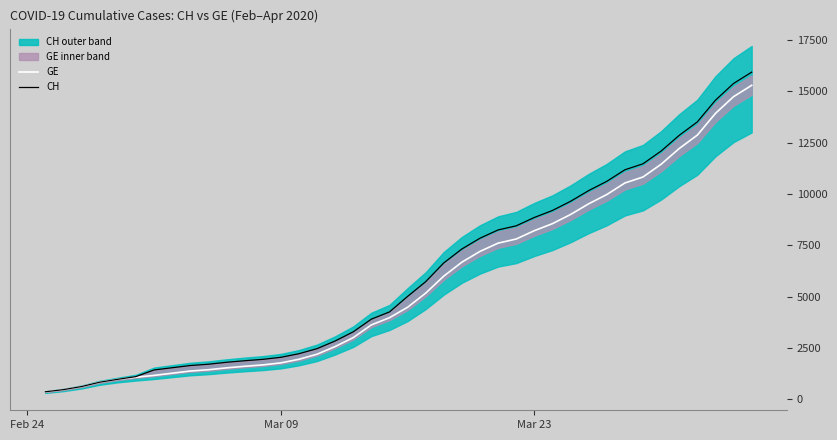

Does the chart have visible grid lines?

No